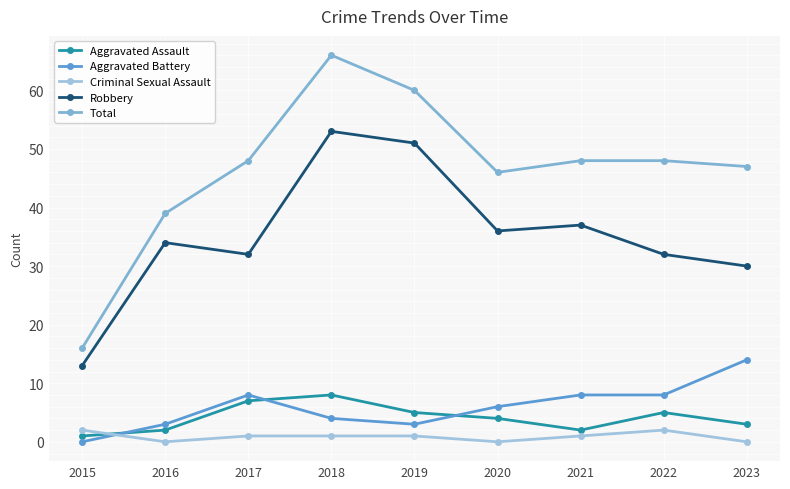

In Aggravated Assault, how many points are higher than both neighbors (excluding endpoints)?

2